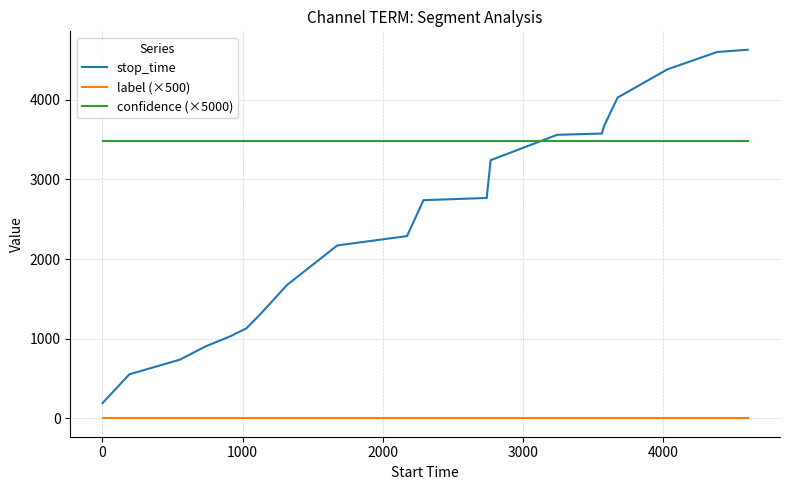

What is the maximum value shown in the chart?

4628.0